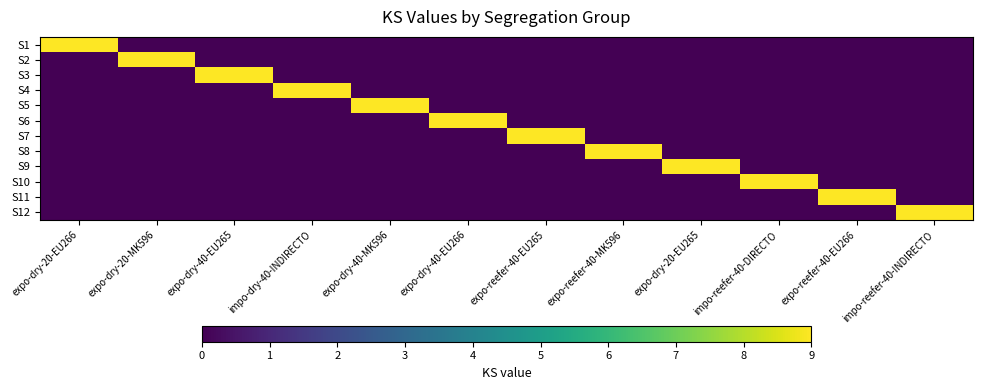

Reading right to left, transcribe all the data shown in this chart.

S1: impo-reefer-40-INDIRECTO=0	expo-reefer-40-EU266=0	impo-reefer-40-DIRECTO=0	expo-dry-20-EU265=0	expo-reefer-40-MK596=0	expo-reefer-40-EU265=0	expo-dry-40-EU266=0	expo-dry-40-MK596=0	impo-dry-40-INDIRECTO=0	expo-dry-40-EU265=0	expo-dry-20-MK596=0	expo-dry-20-EU266=9
S2: impo-reefer-40-INDIRECTO=0	expo-reefer-40-EU266=0	impo-reefer-40-DIRECTO=0	expo-dry-20-EU265=0	expo-reefer-40-MK596=0	expo-reefer-40-EU265=0	expo-dry-40-EU266=0	expo-dry-40-MK596=0	impo-dry-40-INDIRECTO=0	expo-dry-40-EU265=0	expo-dry-20-MK596=9	expo-dry-20-EU266=0
S3: impo-reefer-40-INDIRECTO=0	expo-reefer-40-EU266=0	impo-reefer-40-DIRECTO=0	expo-dry-20-EU265=0	expo-reefer-40-MK596=0	expo-reefer-40-EU265=0	expo-dry-40-EU266=0	expo-dry-40-MK596=0	impo-dry-40-INDIRECTO=0	expo-dry-40-EU265=9	expo-dry-20-MK596=0	expo-dry-20-EU266=0
S4: impo-reefer-40-INDIRECTO=0	expo-reefer-40-EU266=0	impo-reefer-40-DIRECTO=0	expo-dry-20-EU265=0	expo-reefer-40-MK596=0	expo-reefer-40-EU265=0	expo-dry-40-EU266=0	expo-dry-40-MK596=0	impo-dry-40-INDIRECTO=9	expo-dry-40-EU265=0	expo-dry-20-MK596=0	expo-dry-20-EU266=0
S5: impo-reefer-40-INDIRECTO=0	expo-reefer-40-EU266=0	impo-reefer-40-DIRECTO=0	expo-dry-20-EU265=0	expo-reefer-40-MK596=0	expo-reefer-40-EU265=0	expo-dry-40-EU266=0	expo-dry-40-MK596=9	impo-dry-40-INDIRECTO=0	expo-dry-40-EU265=0	expo-dry-20-MK596=0	expo-dry-20-EU266=0
S6: impo-reefer-40-INDIRECTO=0	expo-reefer-40-EU266=0	impo-reefer-40-DIRECTO=0	expo-dry-20-EU265=0	expo-reefer-40-MK596=0	expo-reefer-40-EU265=0	expo-dry-40-EU266=9	expo-dry-40-MK596=0	impo-dry-40-INDIRECTO=0	expo-dry-40-EU265=0	expo-dry-20-MK596=0	expo-dry-20-EU266=0
S7: impo-reefer-40-INDIRECTO=0	expo-reefer-40-EU266=0	impo-reefer-40-DIRECTO=0	expo-dry-20-EU265=0	expo-reefer-40-MK596=0	expo-reefer-40-EU265=9	expo-dry-40-EU266=0	expo-dry-40-MK596=0	impo-dry-40-INDIRECTO=0	expo-dry-40-EU265=0	expo-dry-20-MK596=0	expo-dry-20-EU266=0
S8: impo-reefer-40-INDIRECTO=0	expo-reefer-40-EU266=0	impo-reefer-40-DIRECTO=0	expo-dry-20-EU265=0	expo-reefer-40-MK596=9	expo-reefer-40-EU265=0	expo-dry-40-EU266=0	expo-dry-40-MK596=0	impo-dry-40-INDIRECTO=0	expo-dry-40-EU265=0	expo-dry-20-MK596=0	expo-dry-20-EU266=0
S9: impo-reefer-40-INDIRECTO=0	expo-reefer-40-EU266=0	impo-reefer-40-DIRECTO=0	expo-dry-20-EU265=9	expo-reefer-40-MK596=0	expo-reefer-40-EU265=0	expo-dry-40-EU266=0	expo-dry-40-MK596=0	impo-dry-40-INDIRECTO=0	expo-dry-40-EU265=0	expo-dry-20-MK596=0	expo-dry-20-EU266=0
S10: impo-reefer-40-INDIRECTO=0	expo-reefer-40-EU266=0	impo-reefer-40-DIRECTO=9	expo-dry-20-EU265=0	expo-reefer-40-MK596=0	expo-reefer-40-EU265=0	expo-dry-40-EU266=0	expo-dry-40-MK596=0	impo-dry-40-INDIRECTO=0	expo-dry-40-EU265=0	expo-dry-20-MK596=0	expo-dry-20-EU266=0
S11: impo-reefer-40-INDIRECTO=0	expo-reefer-40-EU266=9	impo-reefer-40-DIRECTO=0	expo-dry-20-EU265=0	expo-reefer-40-MK596=0	expo-reefer-40-EU265=0	expo-dry-40-EU266=0	expo-dry-40-MK596=0	impo-dry-40-INDIRECTO=0	expo-dry-40-EU265=0	expo-dry-20-MK596=0	expo-dry-20-EU266=0
S12: impo-reefer-40-INDIRECTO=9	expo-reefer-40-EU266=0	impo-reefer-40-DIRECTO=0	expo-dry-20-EU265=0	expo-reefer-40-MK596=0	expo-reefer-40-EU265=0	expo-dry-40-EU266=0	expo-dry-40-MK596=0	impo-dry-40-INDIRECTO=0	expo-dry-40-EU265=0	expo-dry-20-MK596=0	expo-dry-20-EU266=0